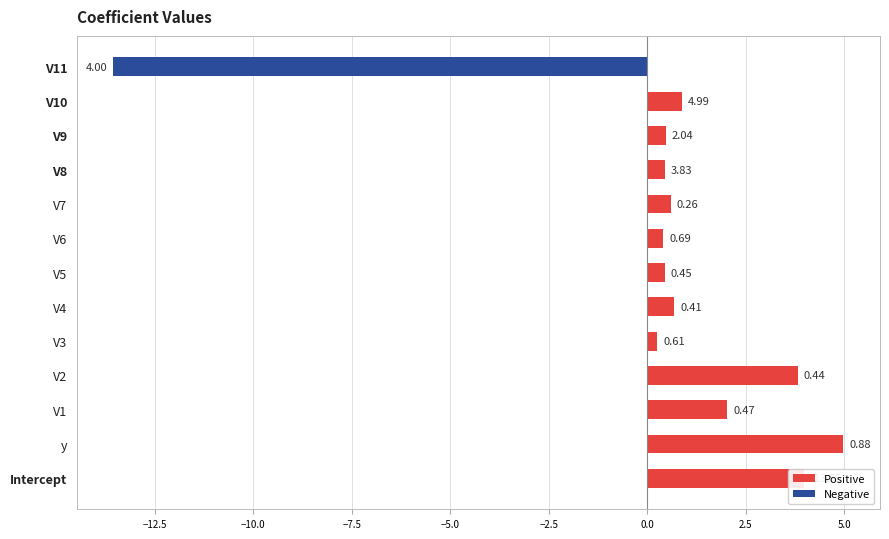

How many data points are less than 0?

1